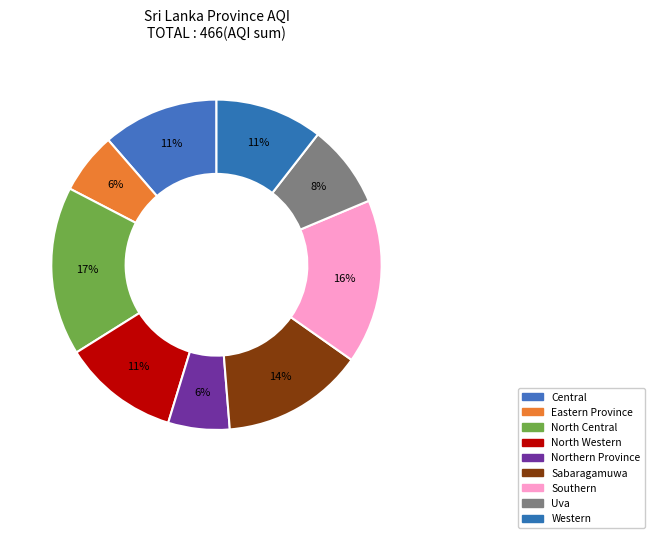

Between North Central and Southern, which is larger?

North Central